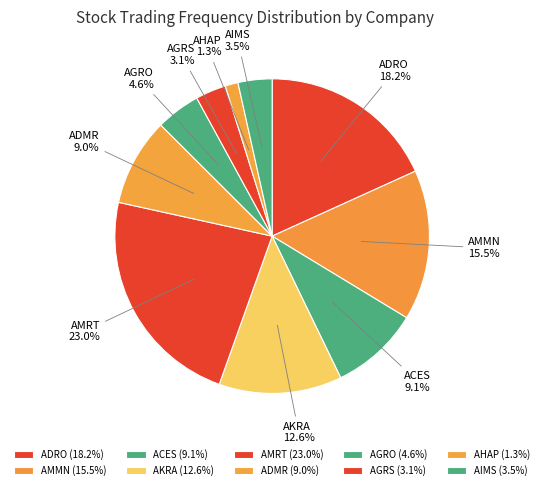

What is the smallest slice in the pie chart?

AHAP